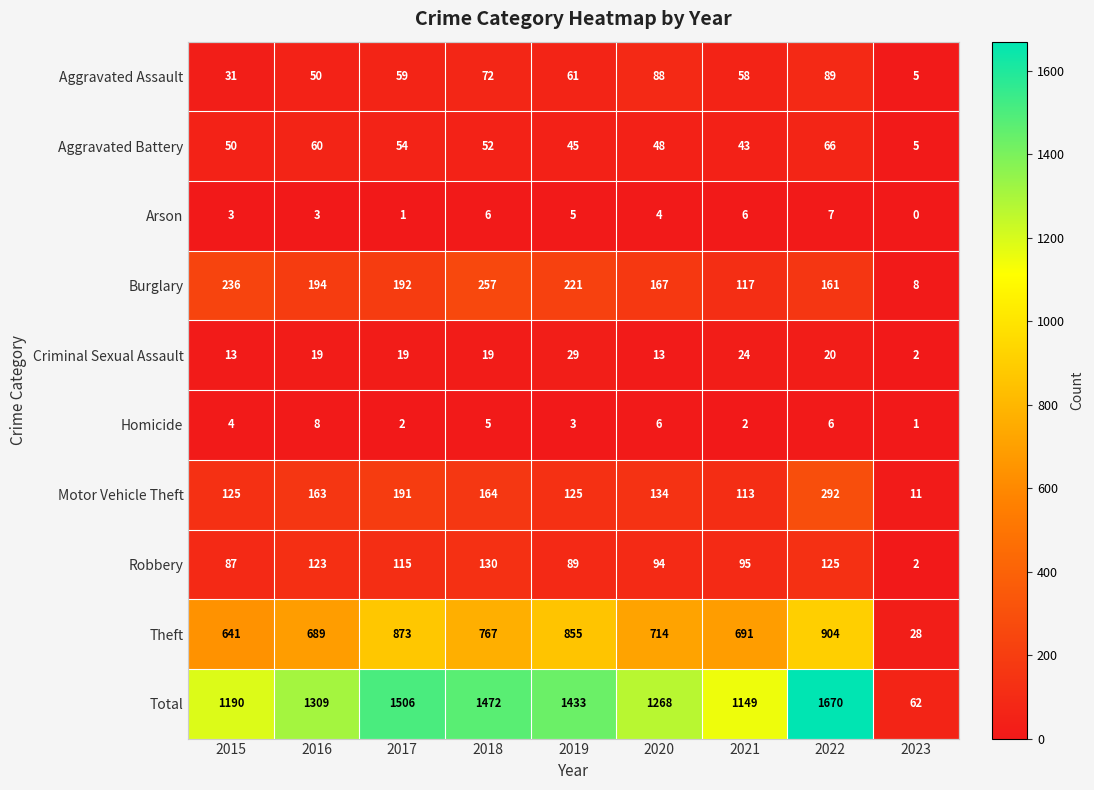

Rank the series by their maximum value, from lowest to highest.

Arson, Homicide, Criminal Sexual Assault, Aggravated Battery, Aggravated Assault, Robbery, Burglary, Motor Vehicle Theft, Theft, Total